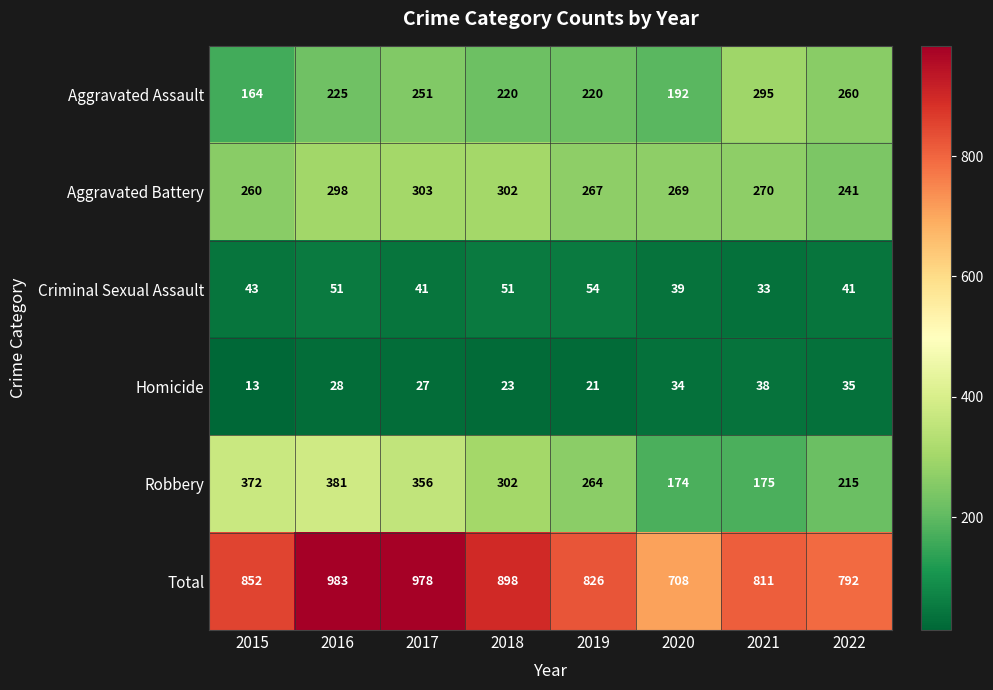

The Aggravated Assault series shows 107 at 2022. True or false?

False